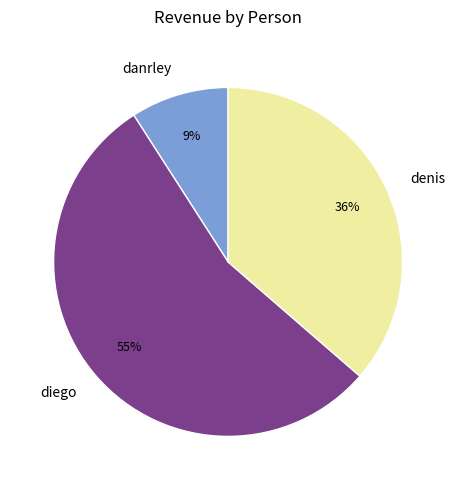

Combined, do diego and danrley account for over 50%?

Yes